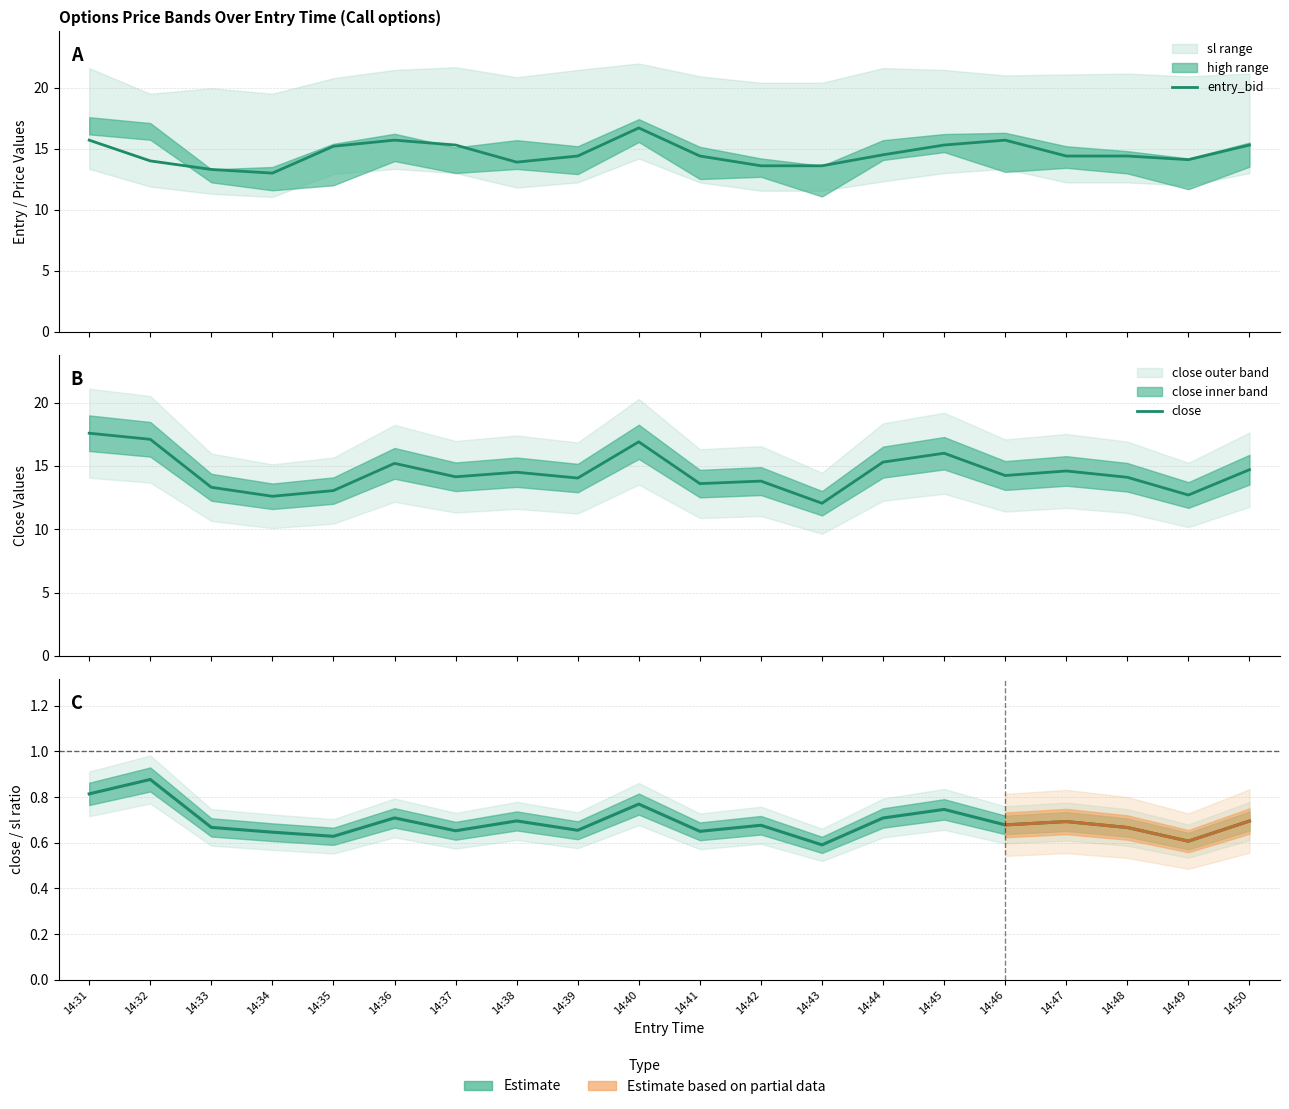

How many lines are shown in the chart?

6